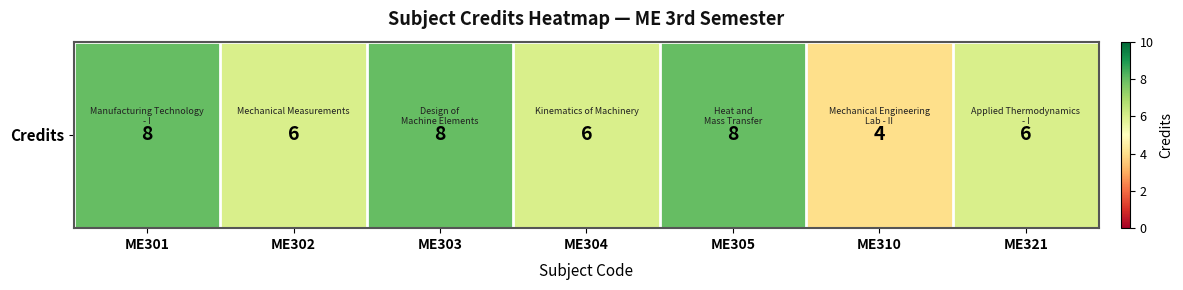

At which label does the data first exceed 6?

ME301